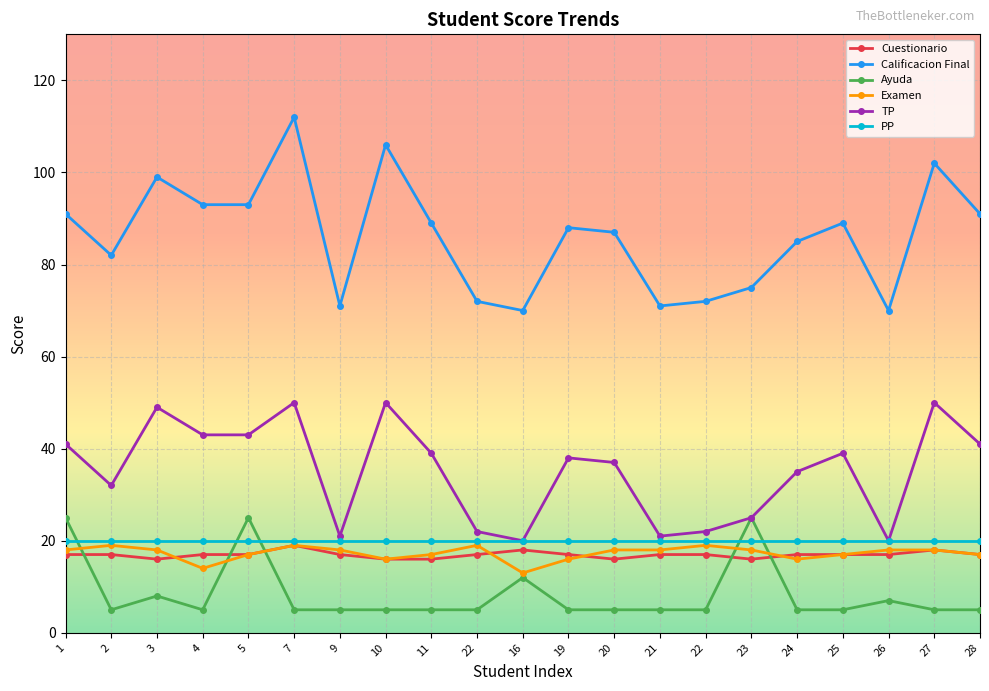

True or false: PP and Calificacion Final cross at least once.

False